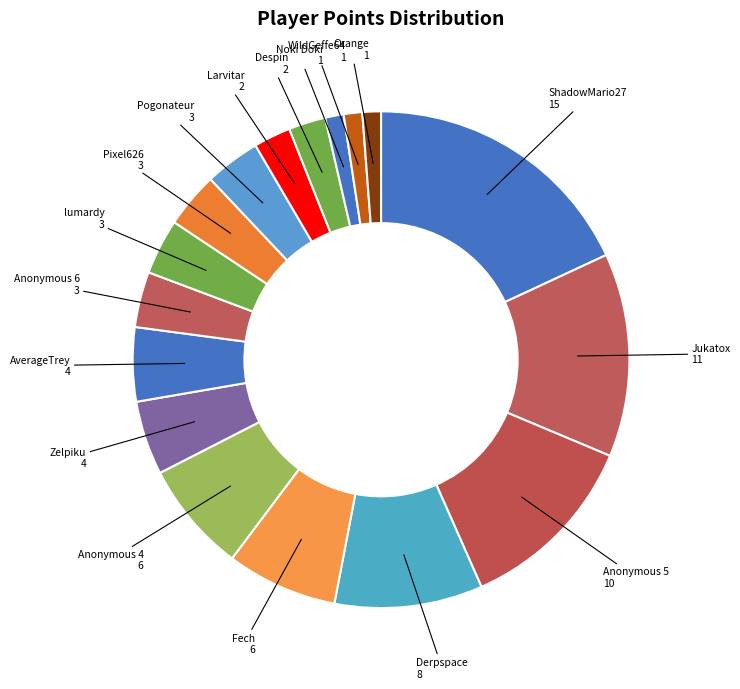

Which slice is the smallest?

Noki Doki